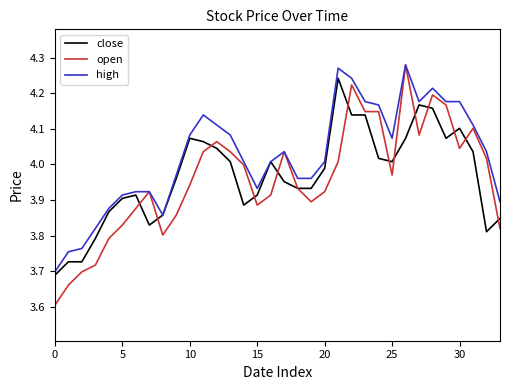

Does the chart display data point markers on the line(s)?

No